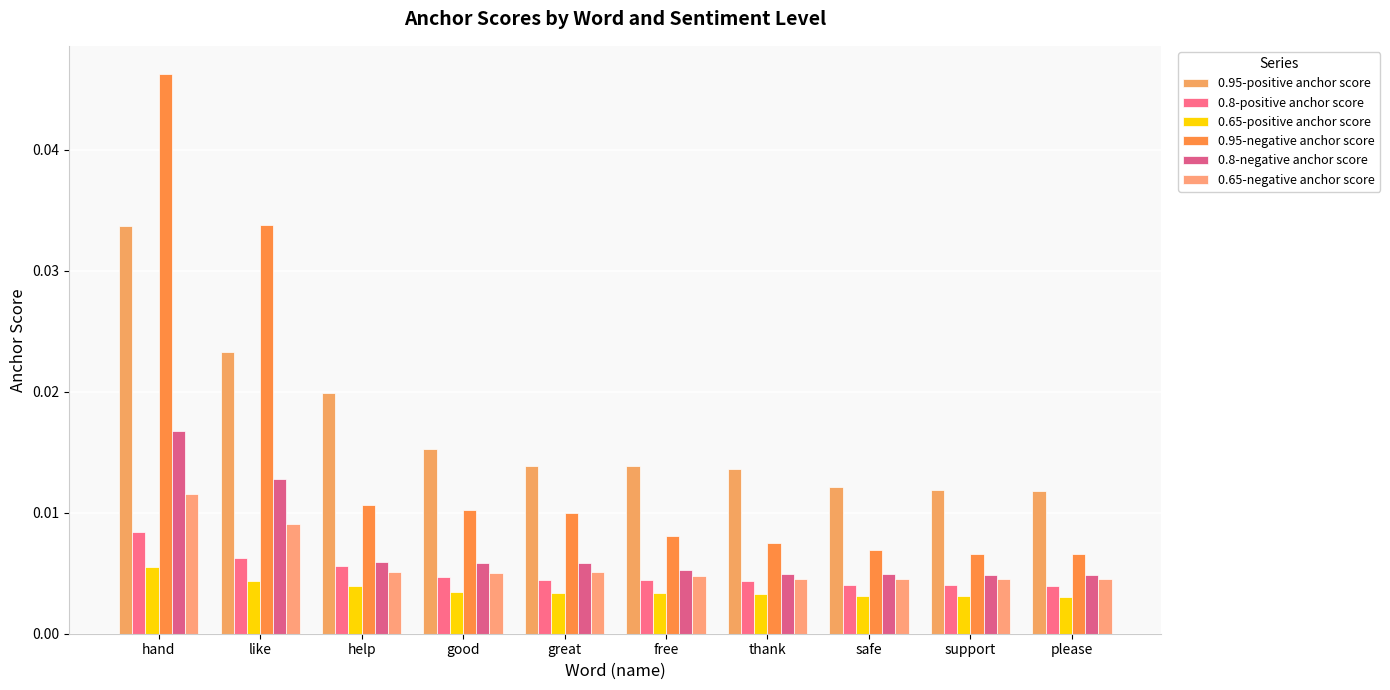

Count the number of data series in this chart.

6